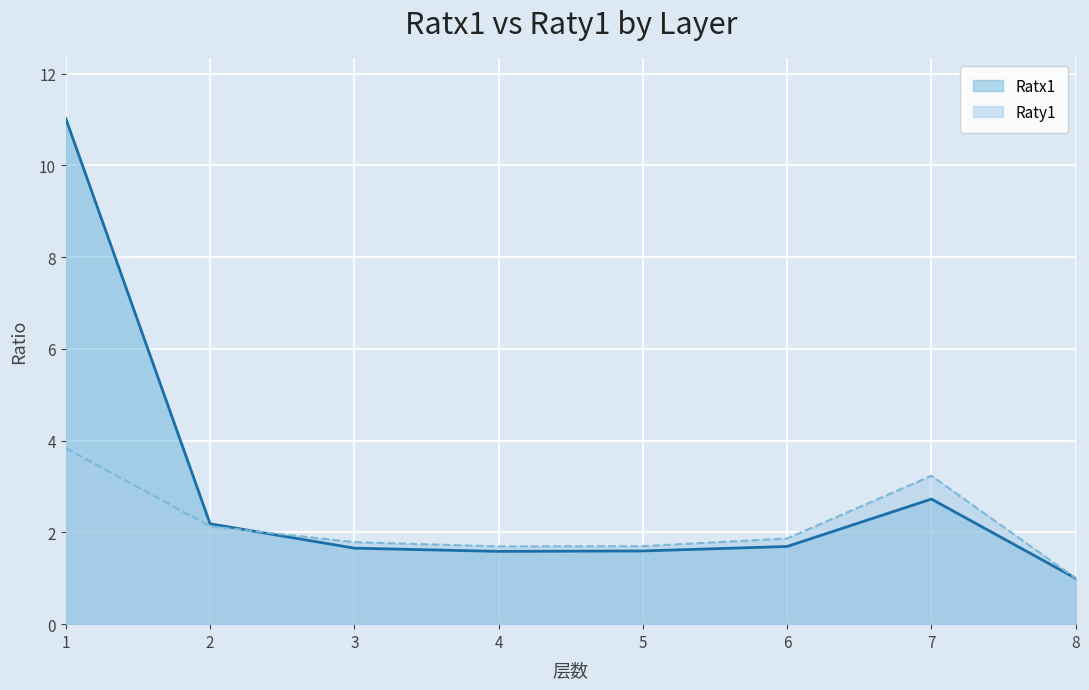

Rank the series at 7 from lowest to highest value.

Ratx1, Raty1